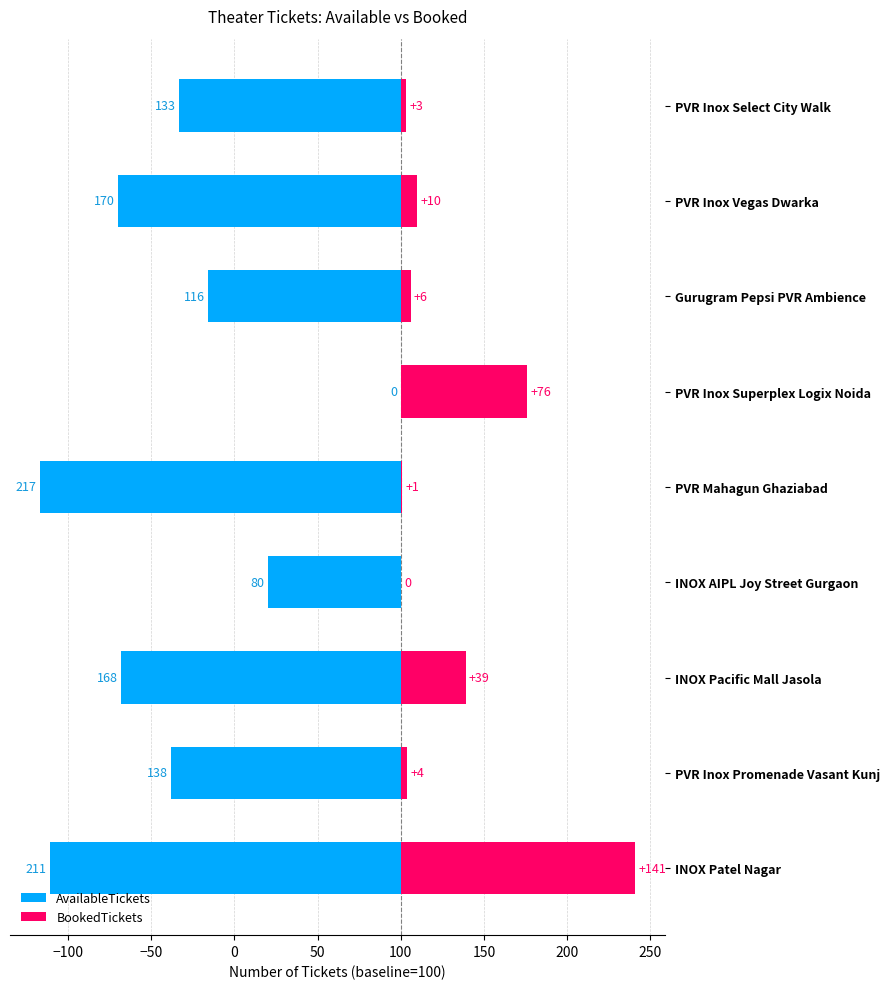

What is the highest value of the BookedTickets series?

141